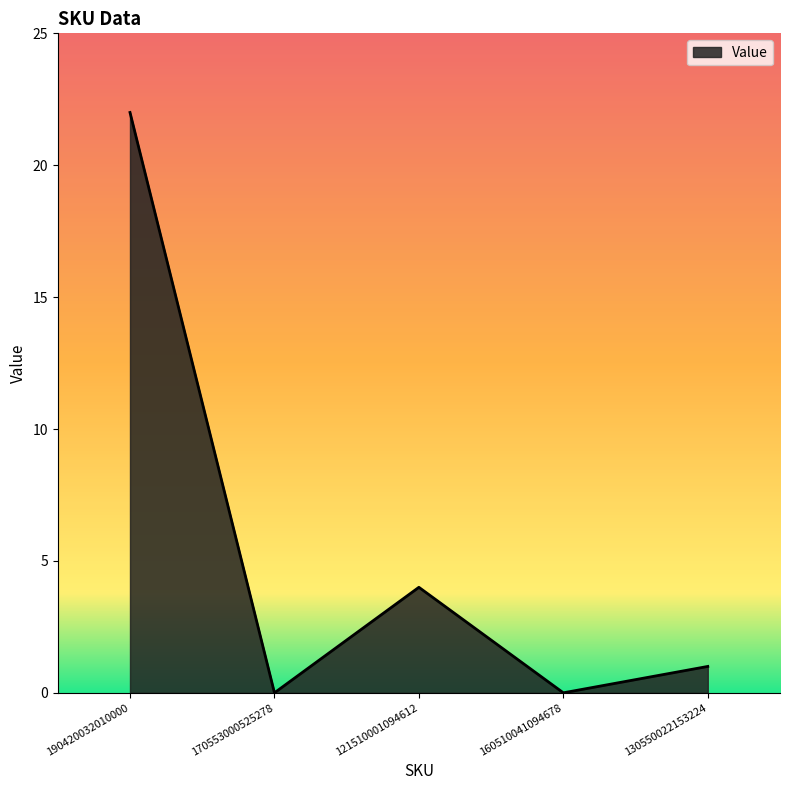

What position from the right is 190420032010000?

5